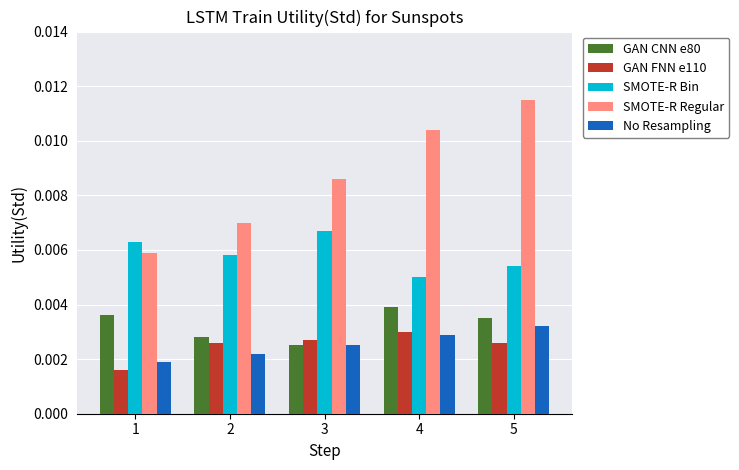

Between 4 and 5, which series saw the biggest shift?

SMOTE-R Regular